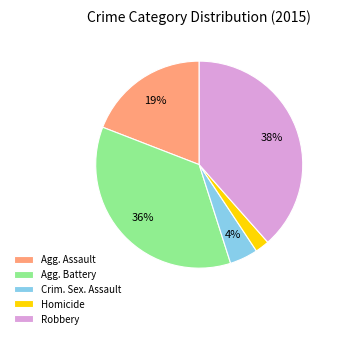

Rank the categories by value from lowest to highest.

Homicide, Crim. Sex. Assault, Agg. Assault, Agg. Battery, Robbery